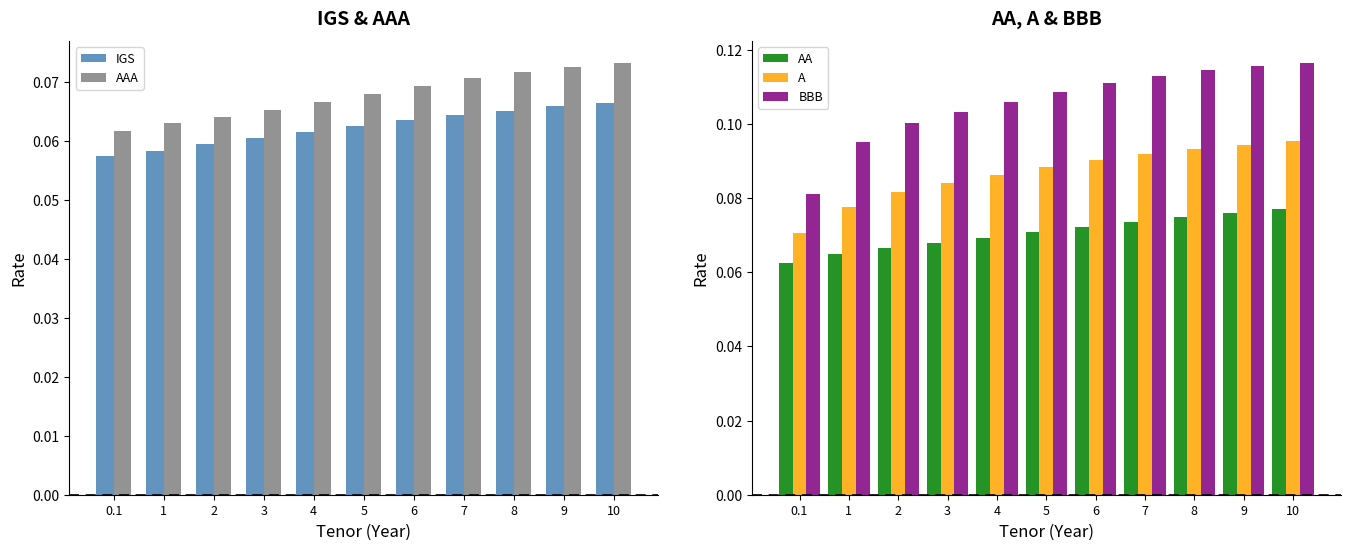

Which category has the highest value across all series?

10